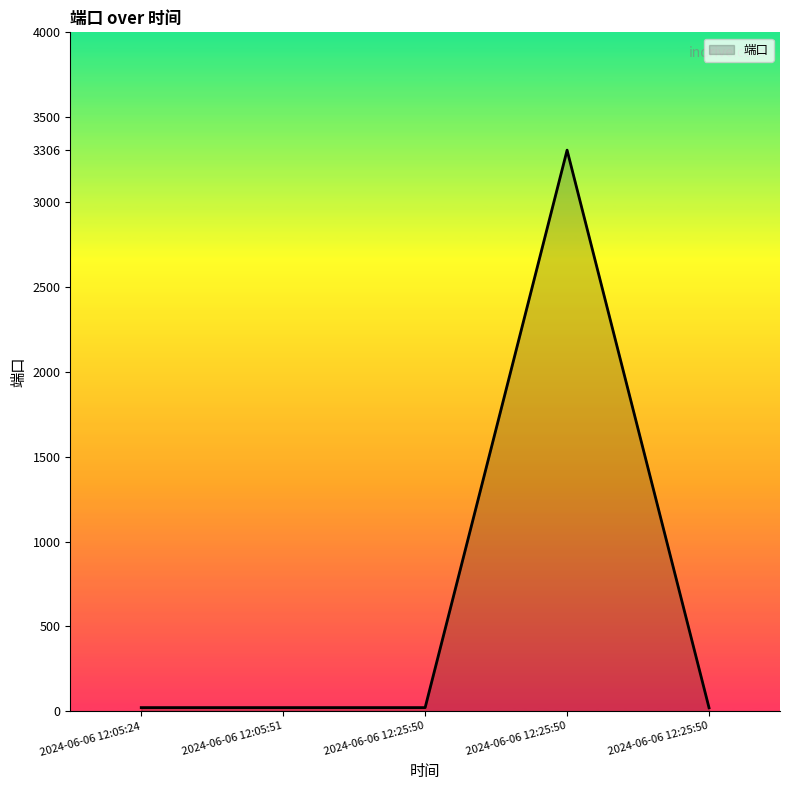

Where does the data first go above 22?

2024-06-06 12:25:50